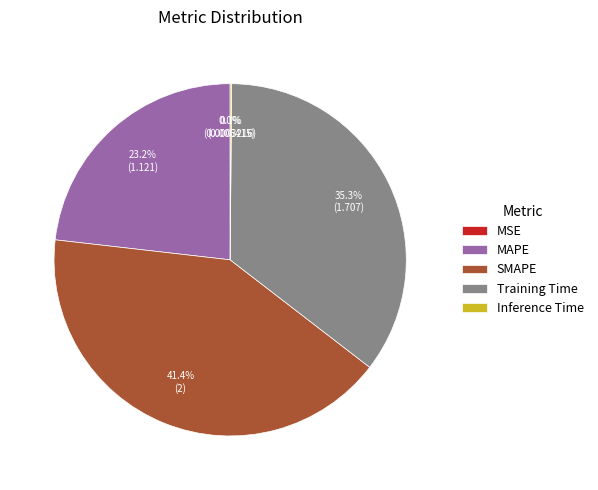

Which category has the biggest portion of the pie?

SMAPE